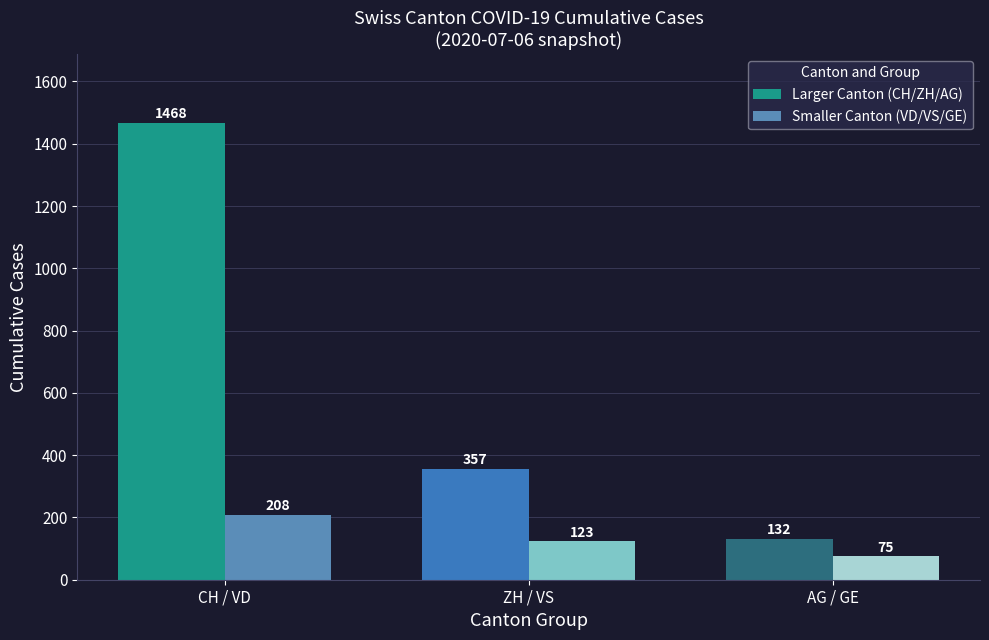

The Larger Canton (CH/ZH/AG) series shows 132 at AG / GE. True or false?

True